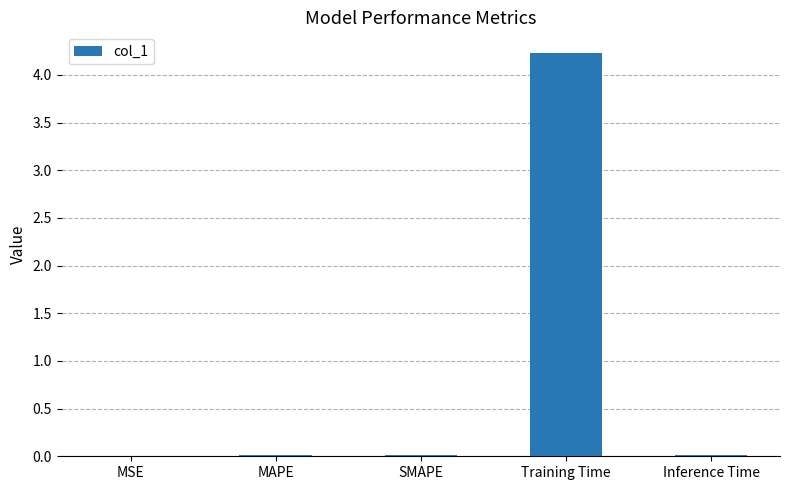

What is the greatest value displayed?

4.2